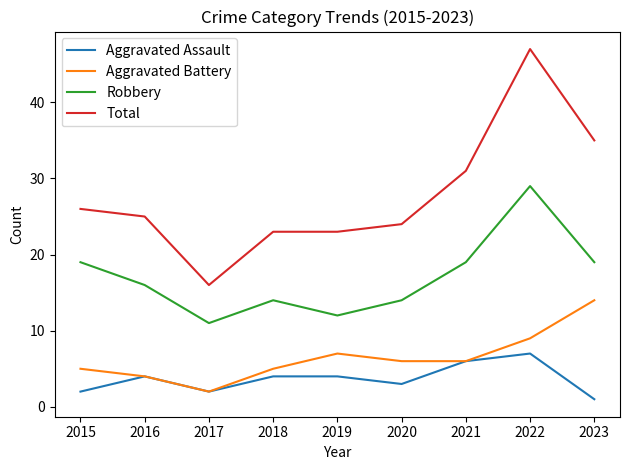

What is the minimum value shown in the chart?

1